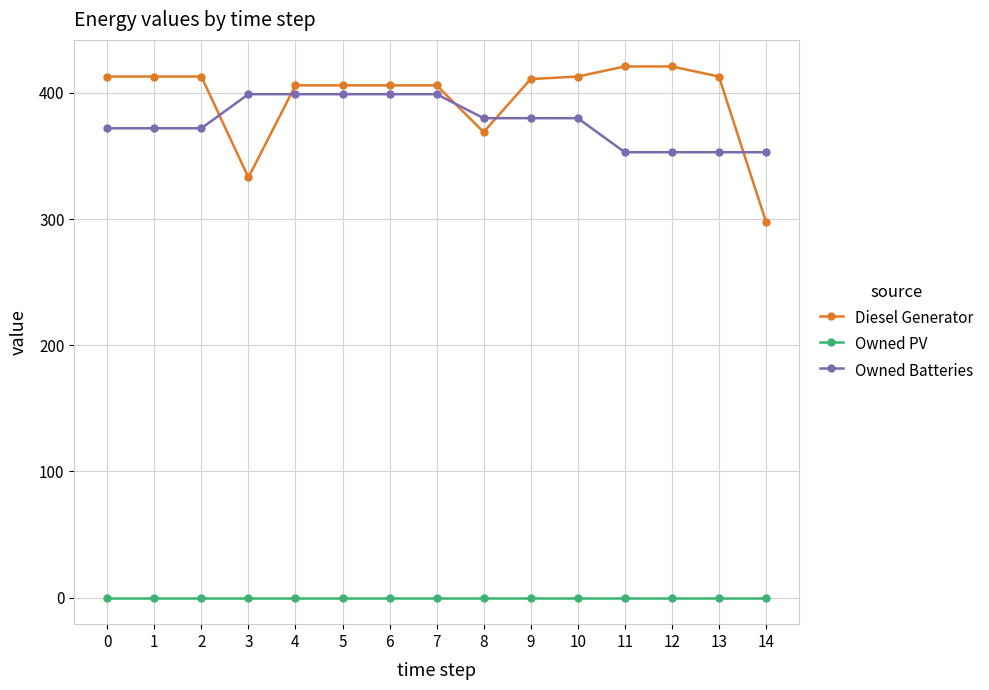

What are all the series names shown in the legend?

Diesel Generator, Owned PV, Owned Batteries